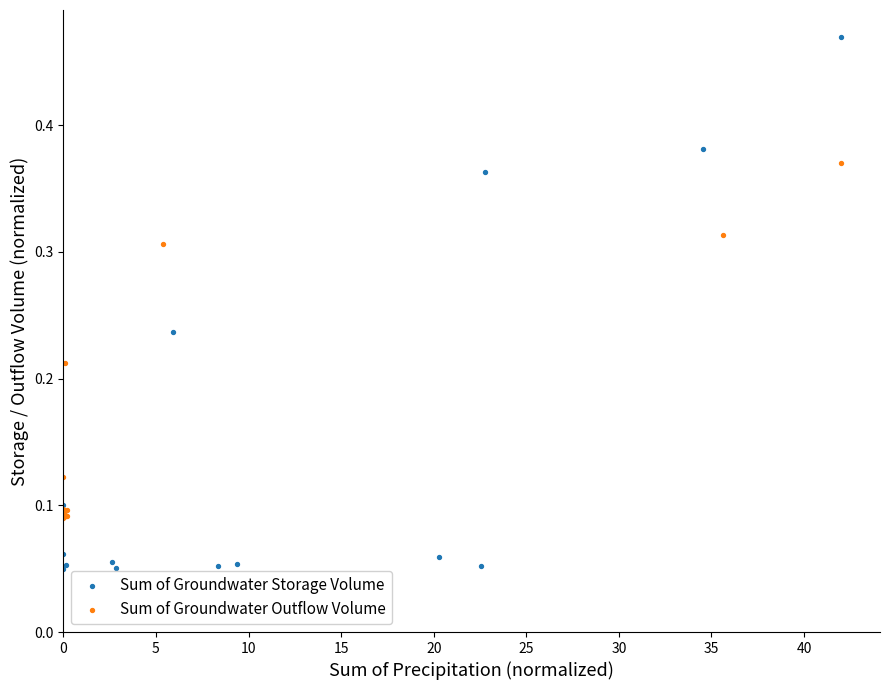

Which series contains the highest Y value?

Sum of Groundwater Storage Volume